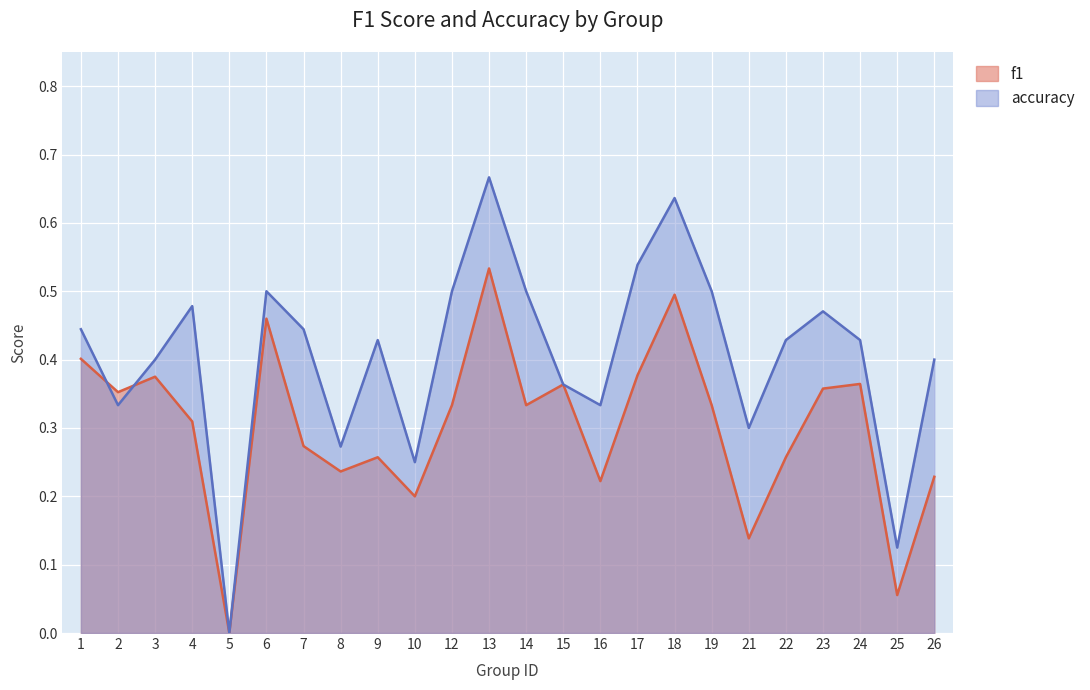

How many interior local peaks does the accuracy series have?

6